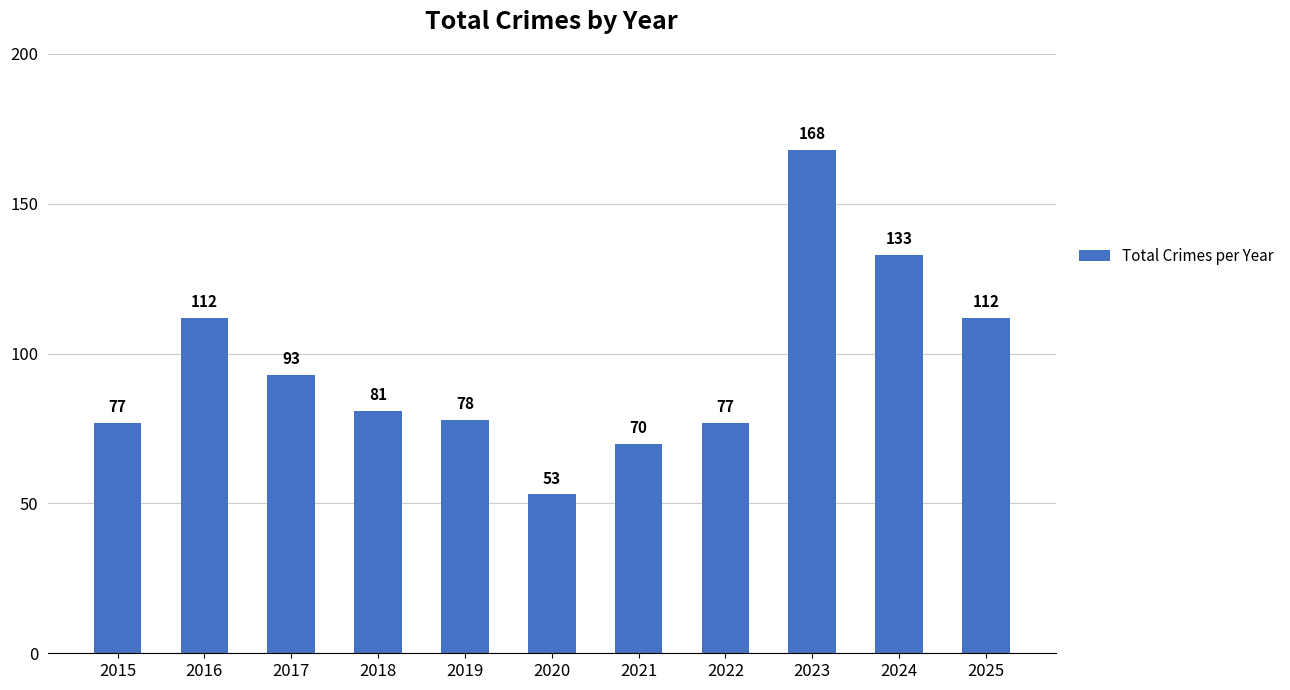

Which category has the lowest value across all series?

2020